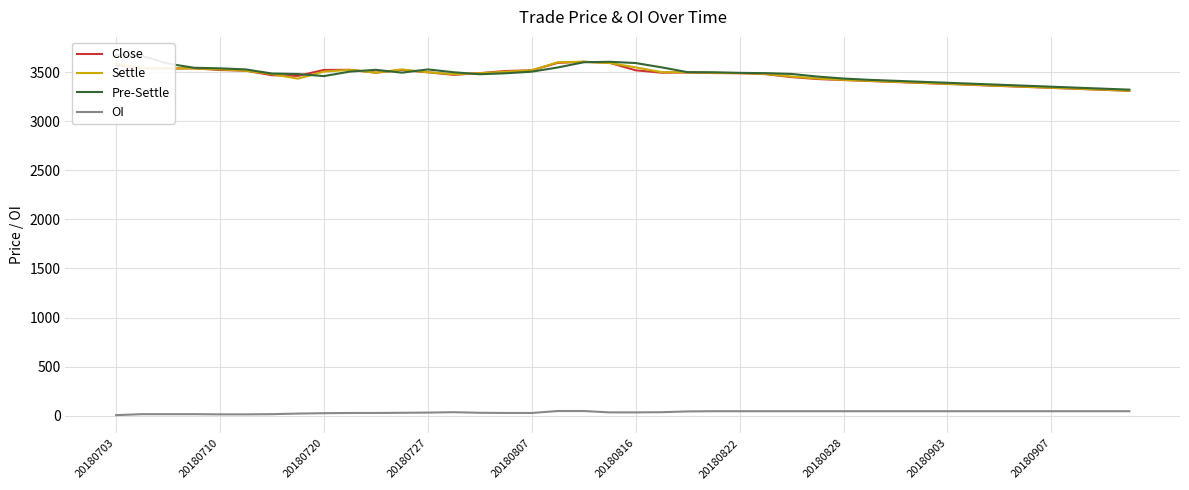

In Close, how many points are higher than both neighbors (excluding endpoints)?

5